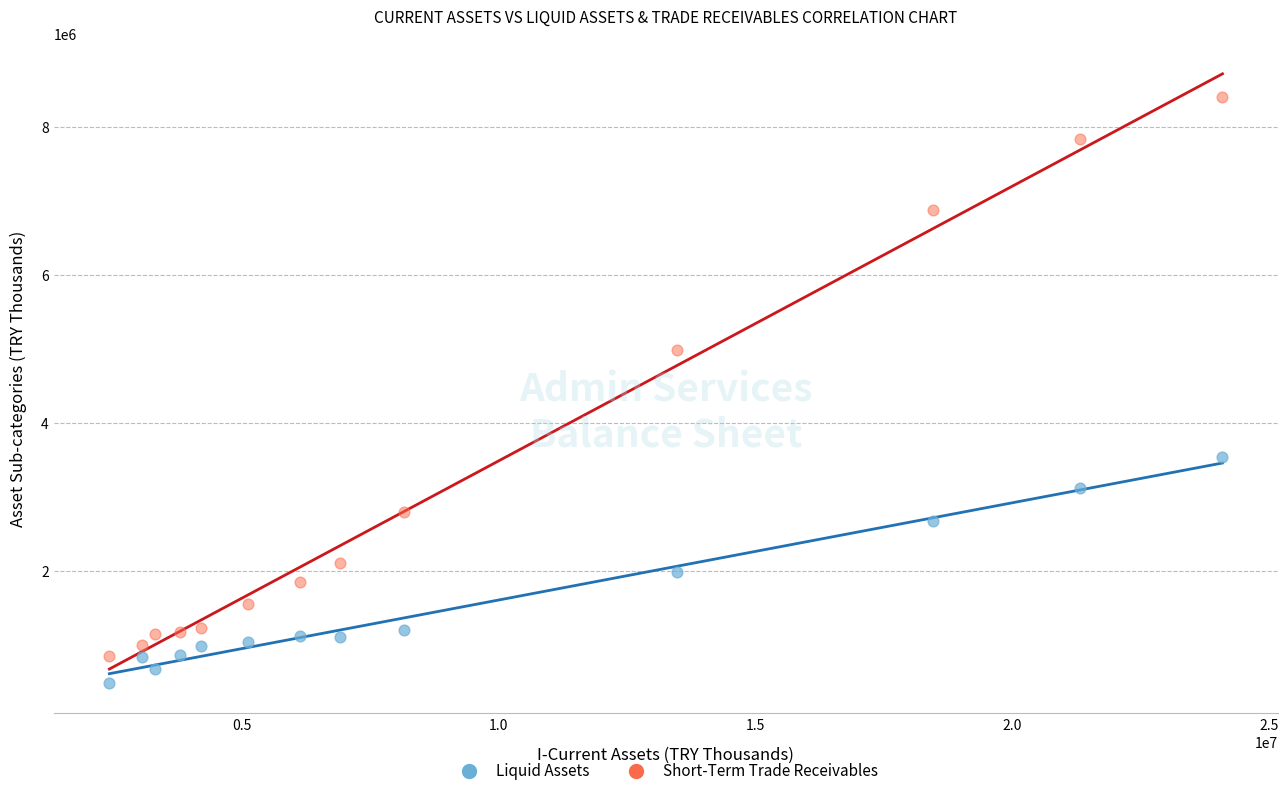

Which series has the widest spread of Y values?

Short-Term Trade Receivables